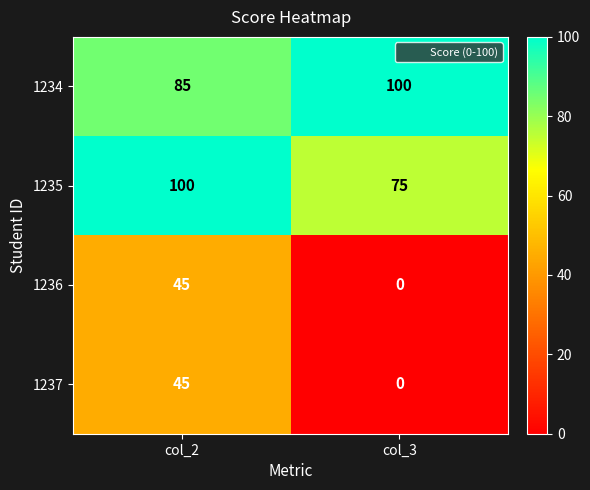

True or false: 1237 has a value of 77 at col_2.

False